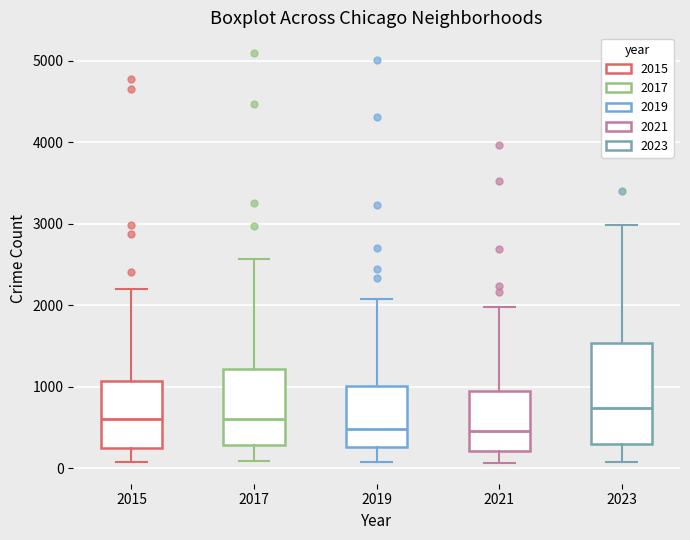

Reading left to right, read every box against the y-axis: the position of its median line, the range the box covers, and the ends of its whiskers. The values are not printed on the chart, so give them approximately, as read against the axis.

2015: median 600, box 300 to 1100, whiskers 100 to 2200
2017: median 600, box 300 to 1200, whiskers 100 to 2600
2019: median 500, box 300 to 1000, whiskers 100 to 2100
2021: median 500, box 200 to 900, whiskers 100 to 2000
2023: median 700, box 300 to 1500, whiskers 100 to 3000